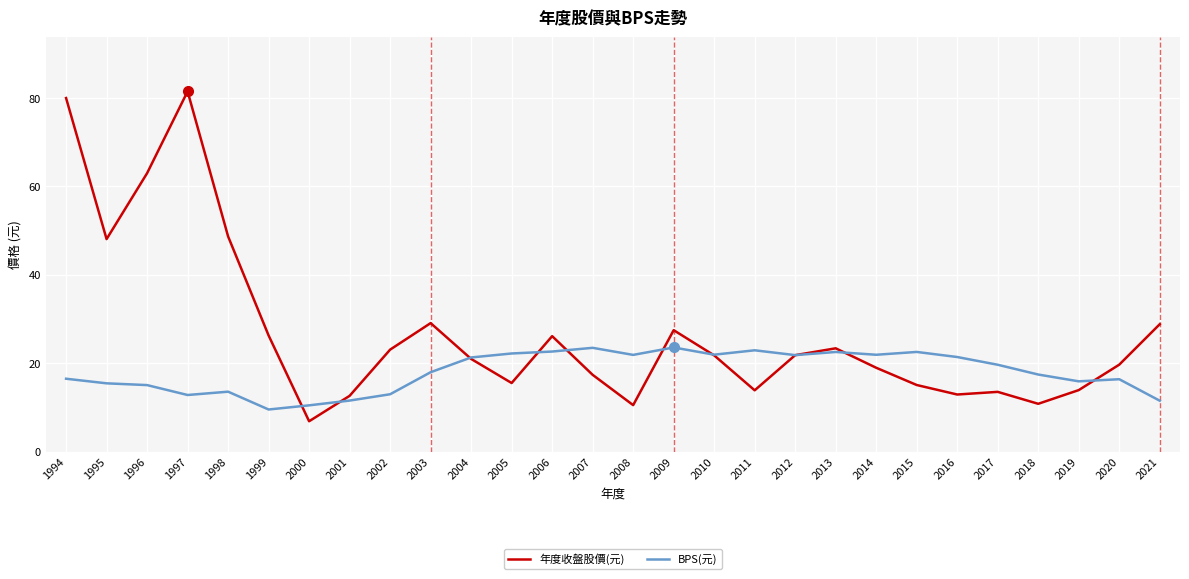

List the series in order of their overall mean, lowest first.

BPS(元), 年度收盤股價(元)